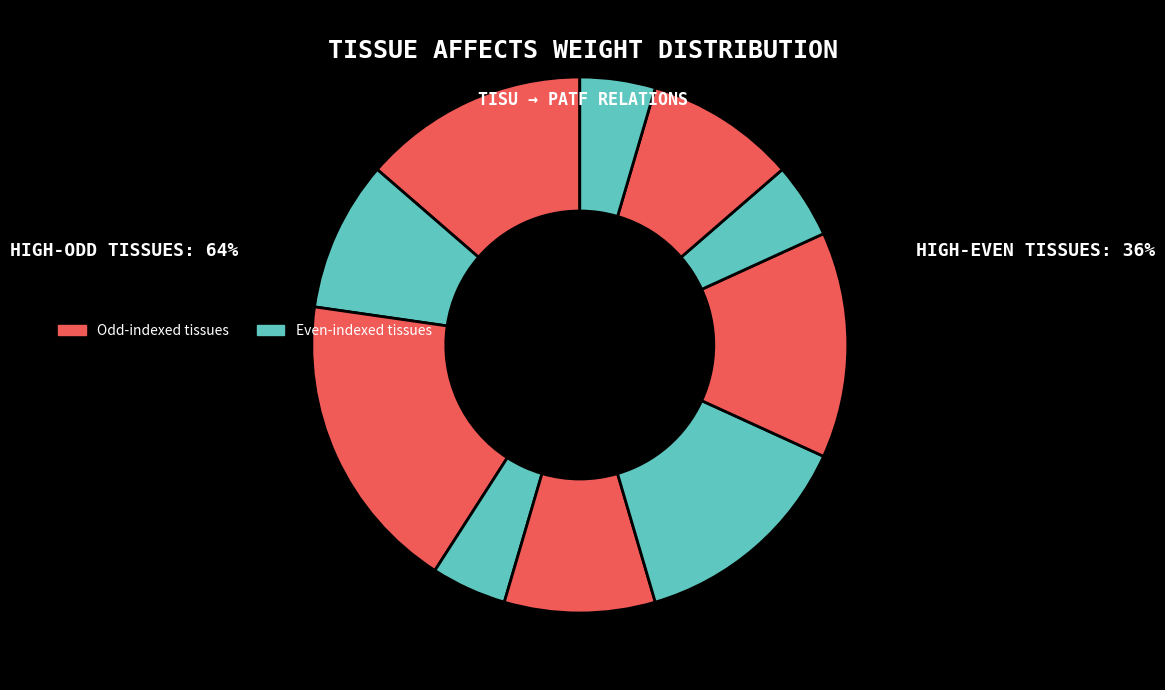

How many slices are in this pie chart?

10